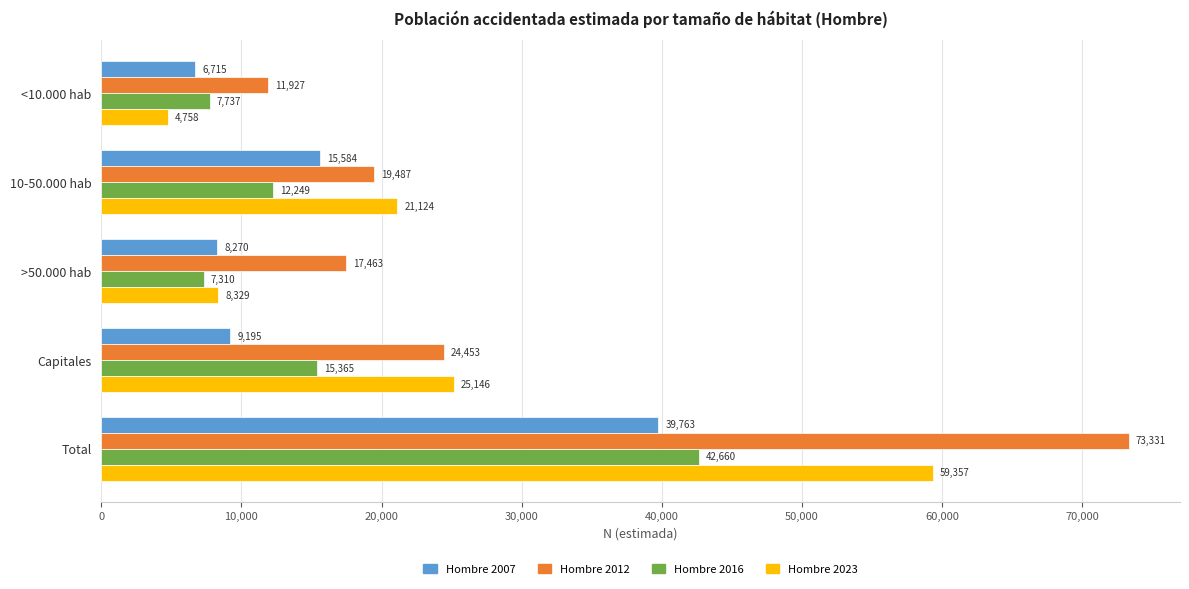

What is the sum of all Hombre 2023 values?

118714